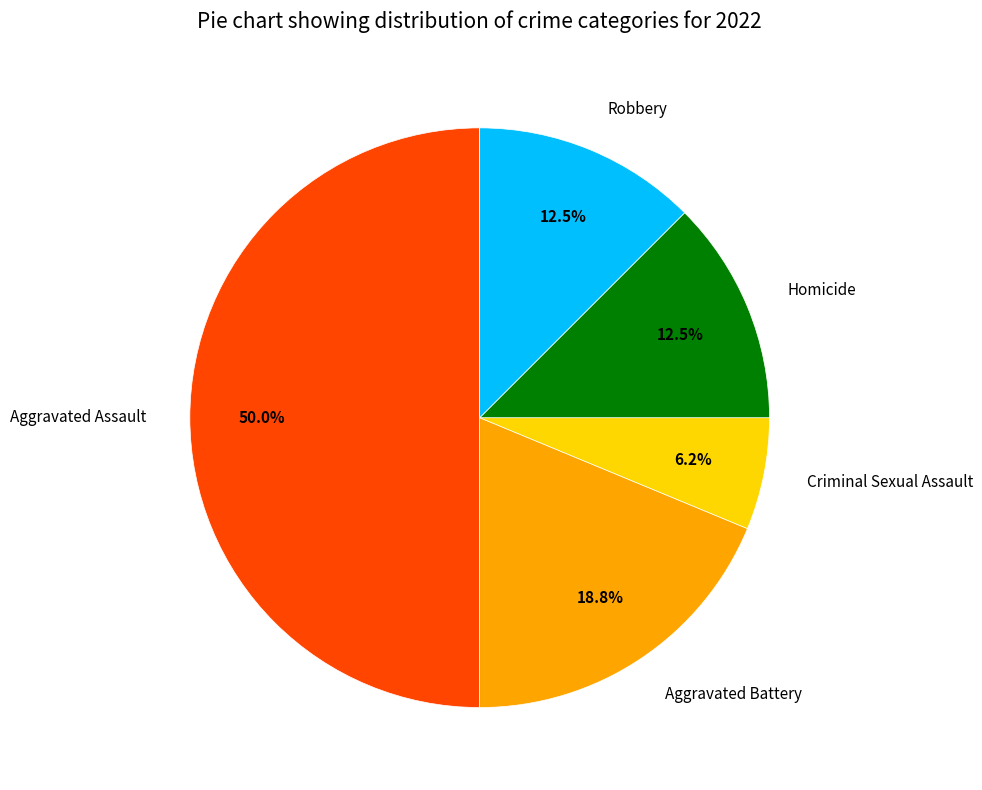

To the nearest percent, what is the difference between the largest and smallest slice percentages?

44%